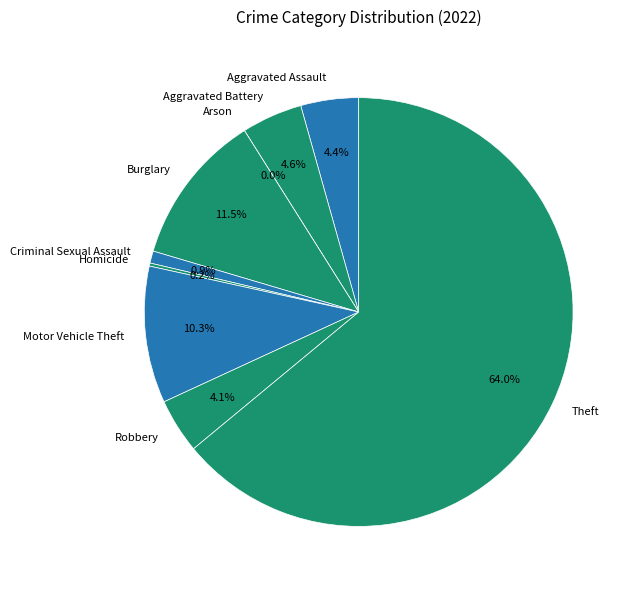

What percentage do Robbery and Aggravated Assault together represent?

8.5%